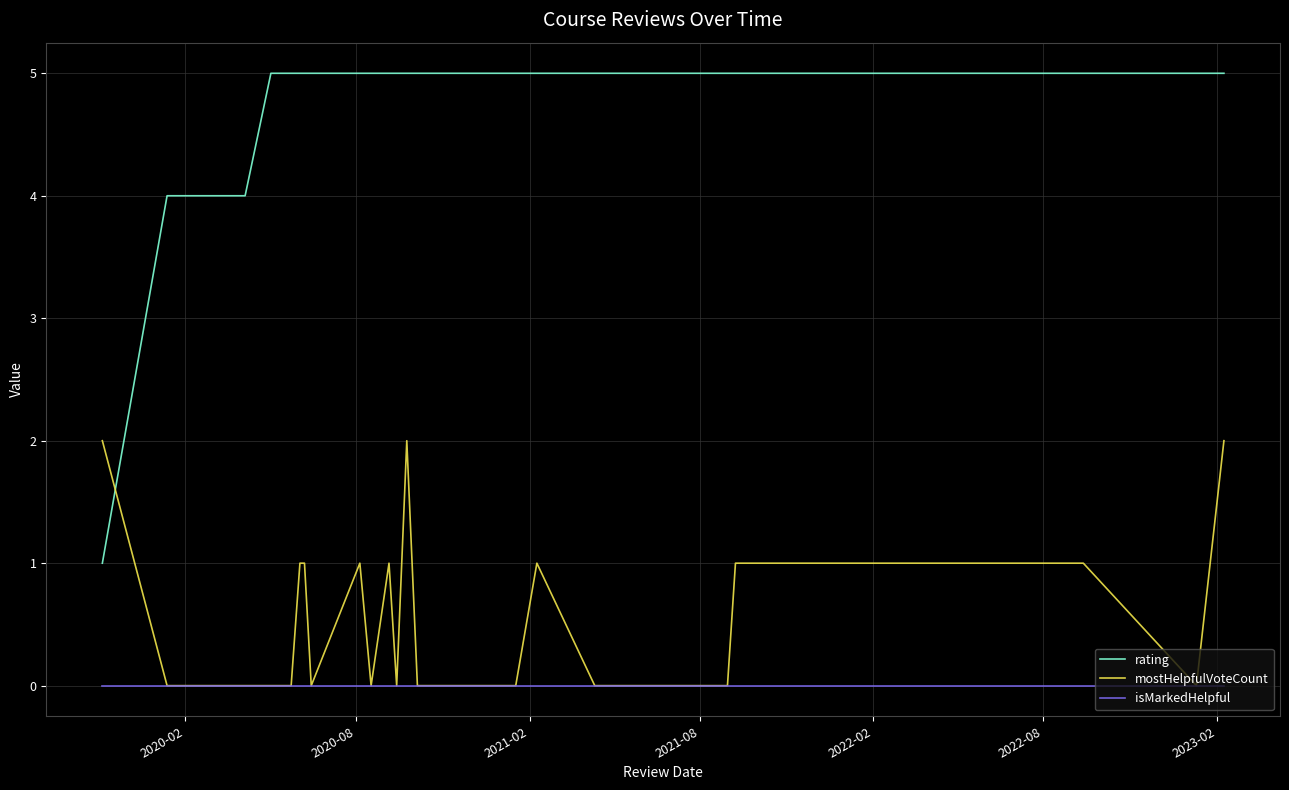

True or false: rating and isMarkedHelpful intersect in this chart.

False